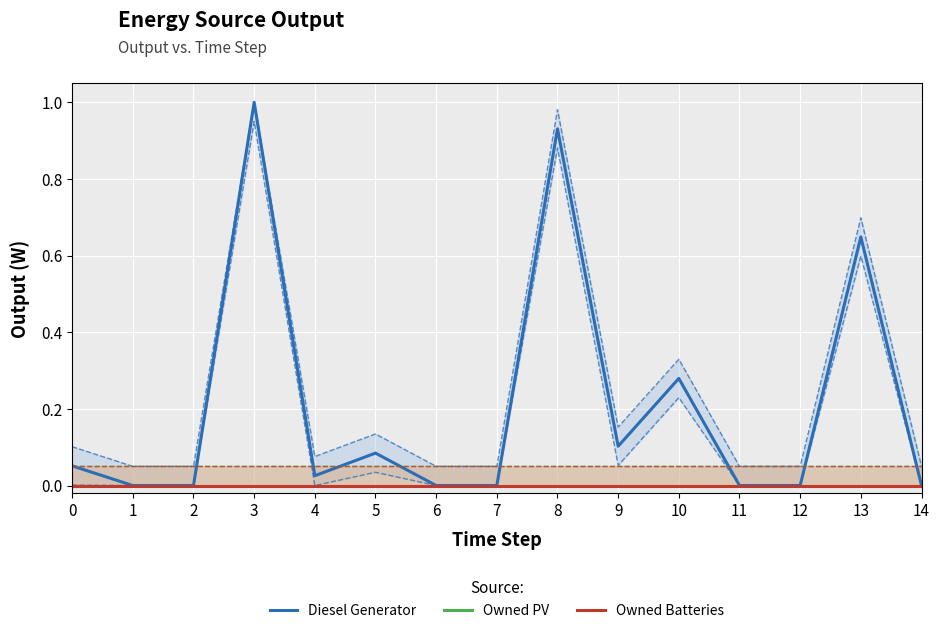

True or false: Diesel Generator and Owned PV intersect in this chart.

False